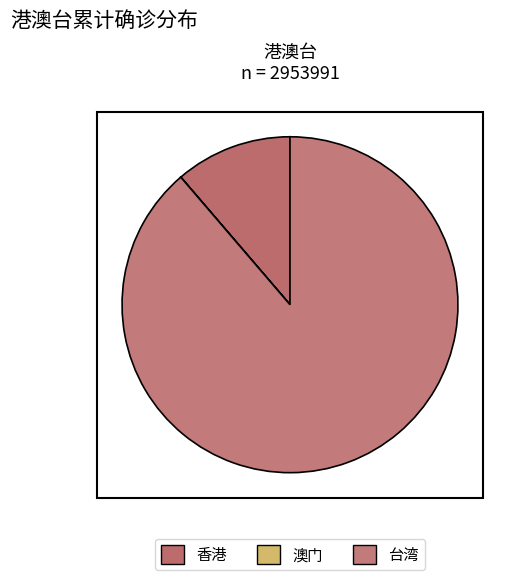

How many slices are in this pie chart?

3